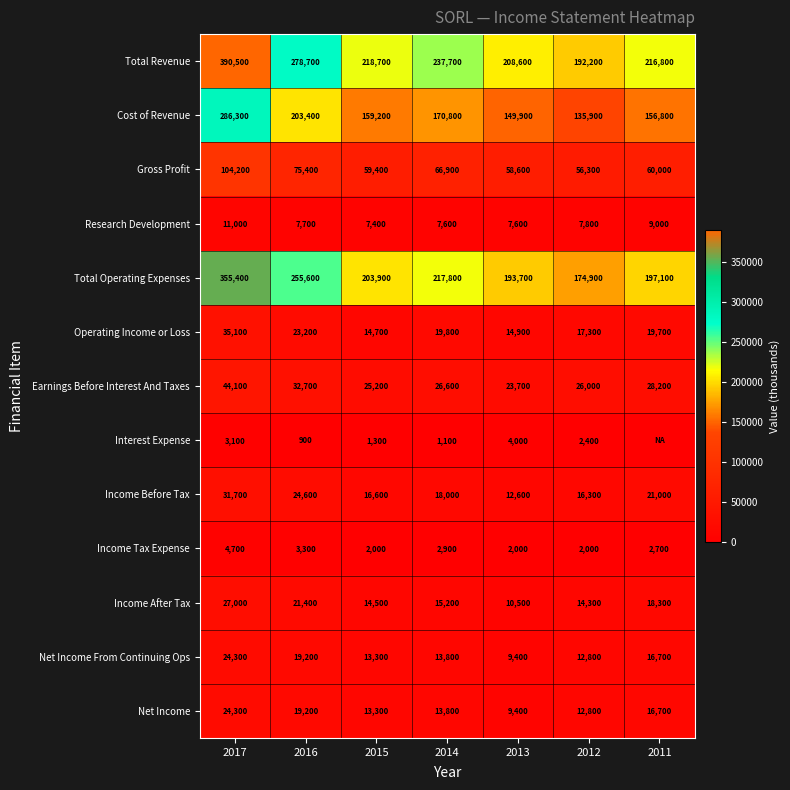

What is the lowest value of the Earnings Before Interest And Taxes series?

23700